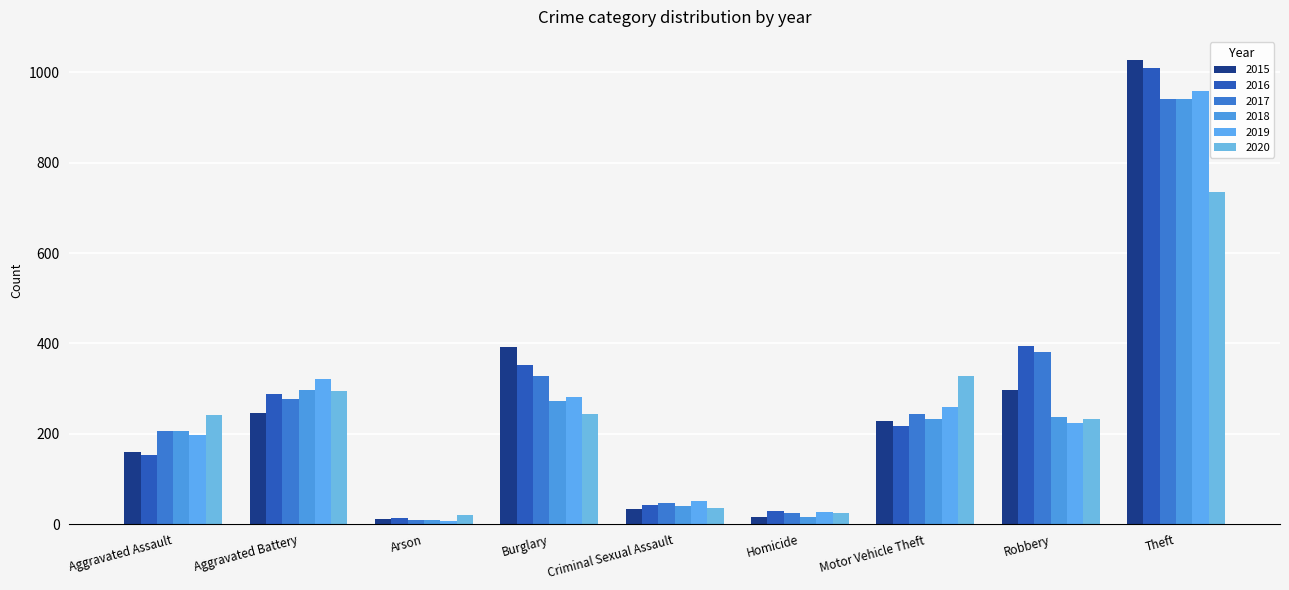

What is the label of the 5th bar from the left?

Criminal Sexual Assault